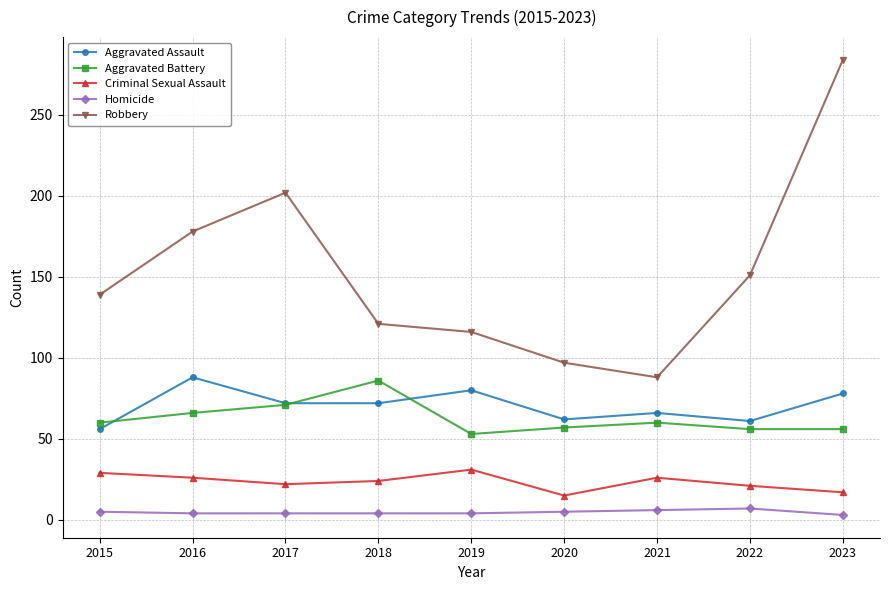

Which series has the widest spread of values?

Robbery